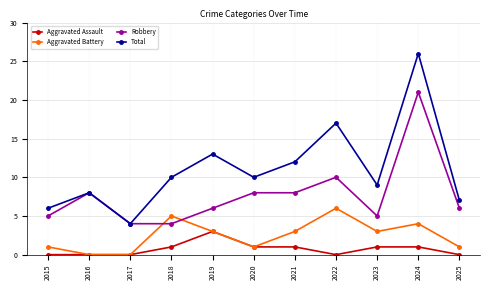

What is the minimum value for Total?

4